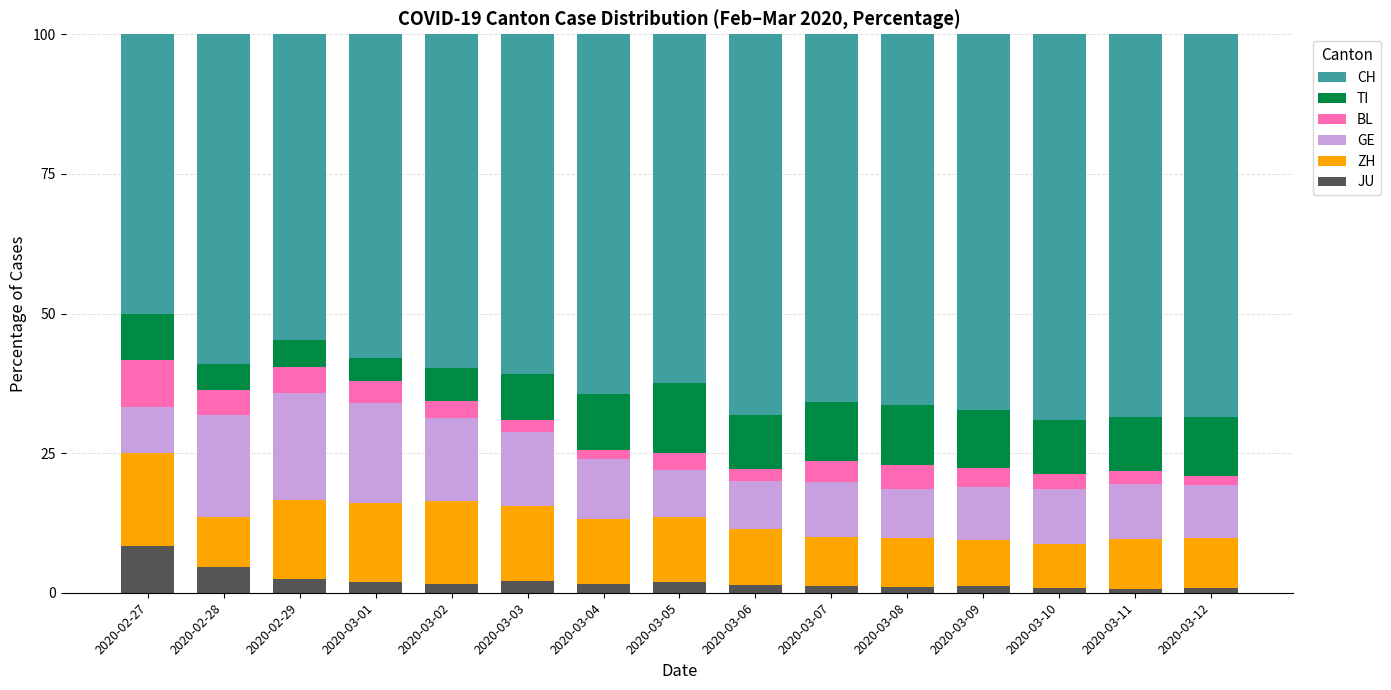

What is the total value across all series at 2020-02-27?

100.0